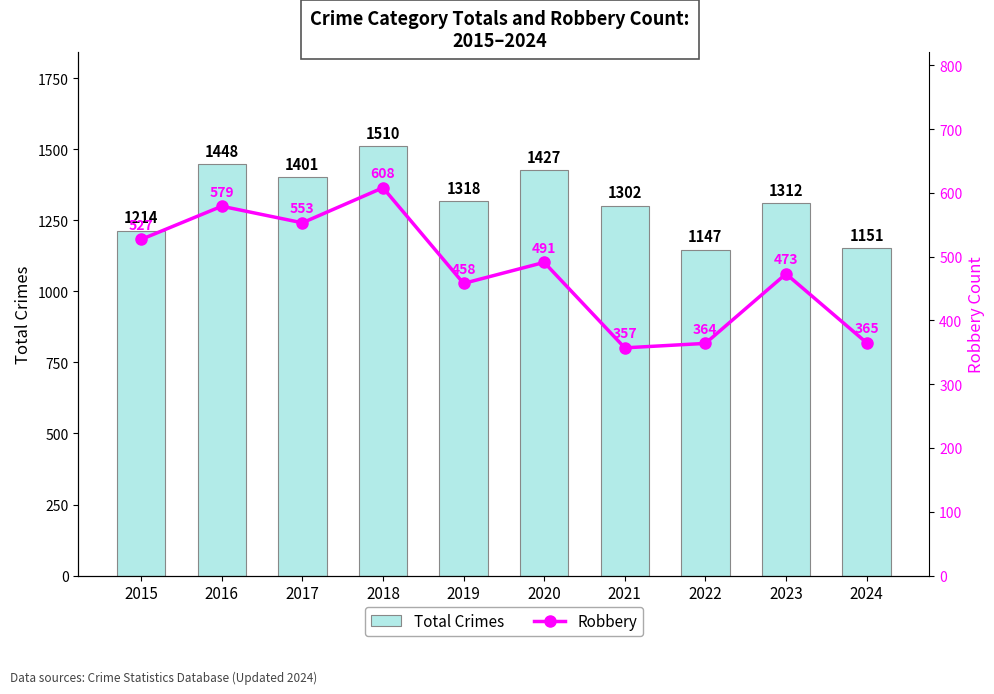

What is the difference between the Total Crimes values at 2022 and 2015?

67